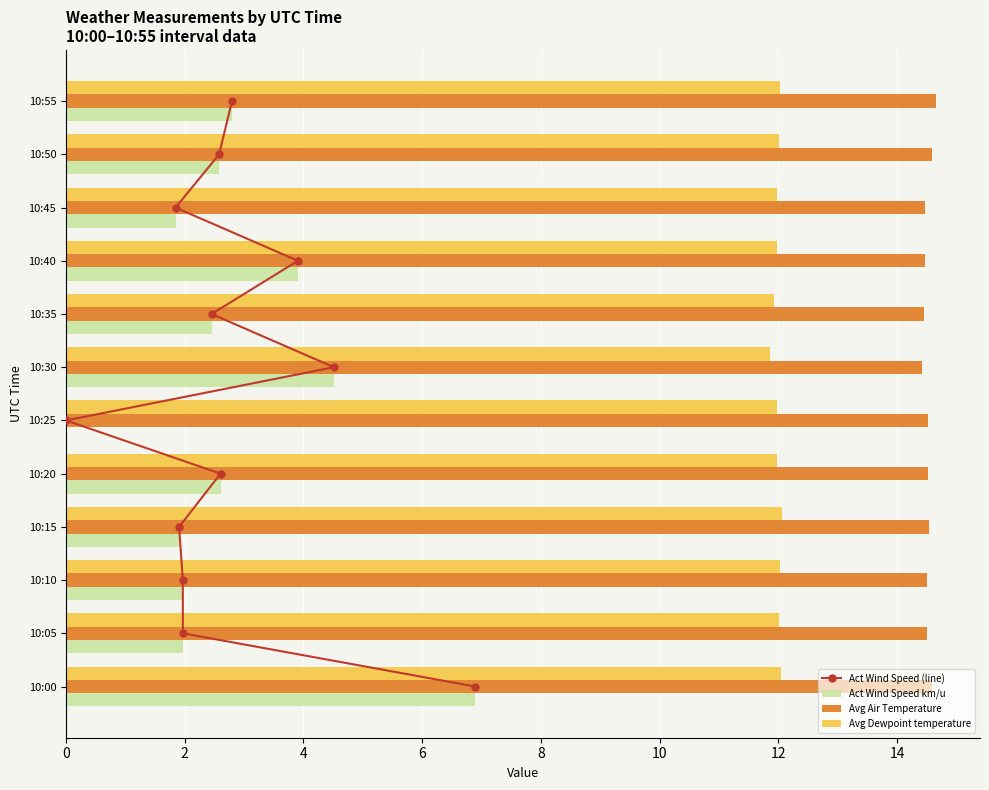

True or false: Avg Dewpoint temperature has a value of 11.9 at 10:35.

True